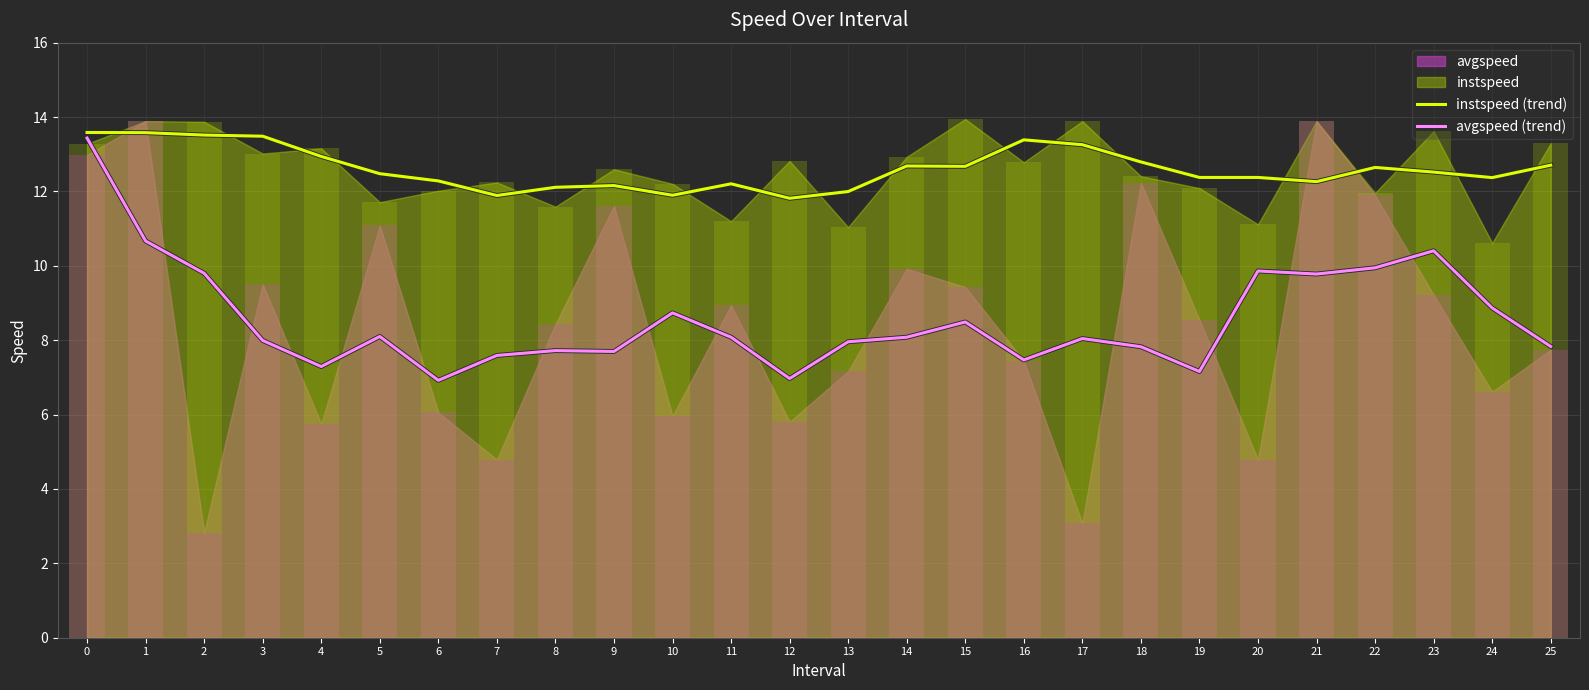

Reading left to right, extract all data points from this chart.

instspeed (trend): 13.6	13.6	13.5	13.5	12.9	12.5	12.3	11.9	12.1	12.2	11.9	12.2	11.8	12.0	12.7	12.7	13.4	13.3	12.8	12.4	12.4	12.3	12.6	12.5	12.4	12.7
avgspeed (trend): 13.4	10.7	9.8	8.0	7.3	8.1	6.9	7.6	7.7	7.7	8.7	8.1	7.0	8.0	8.1	8.5	7.5	8.0	7.8	7.2	9.9	9.8	9.9	10.4	8.9	7.8